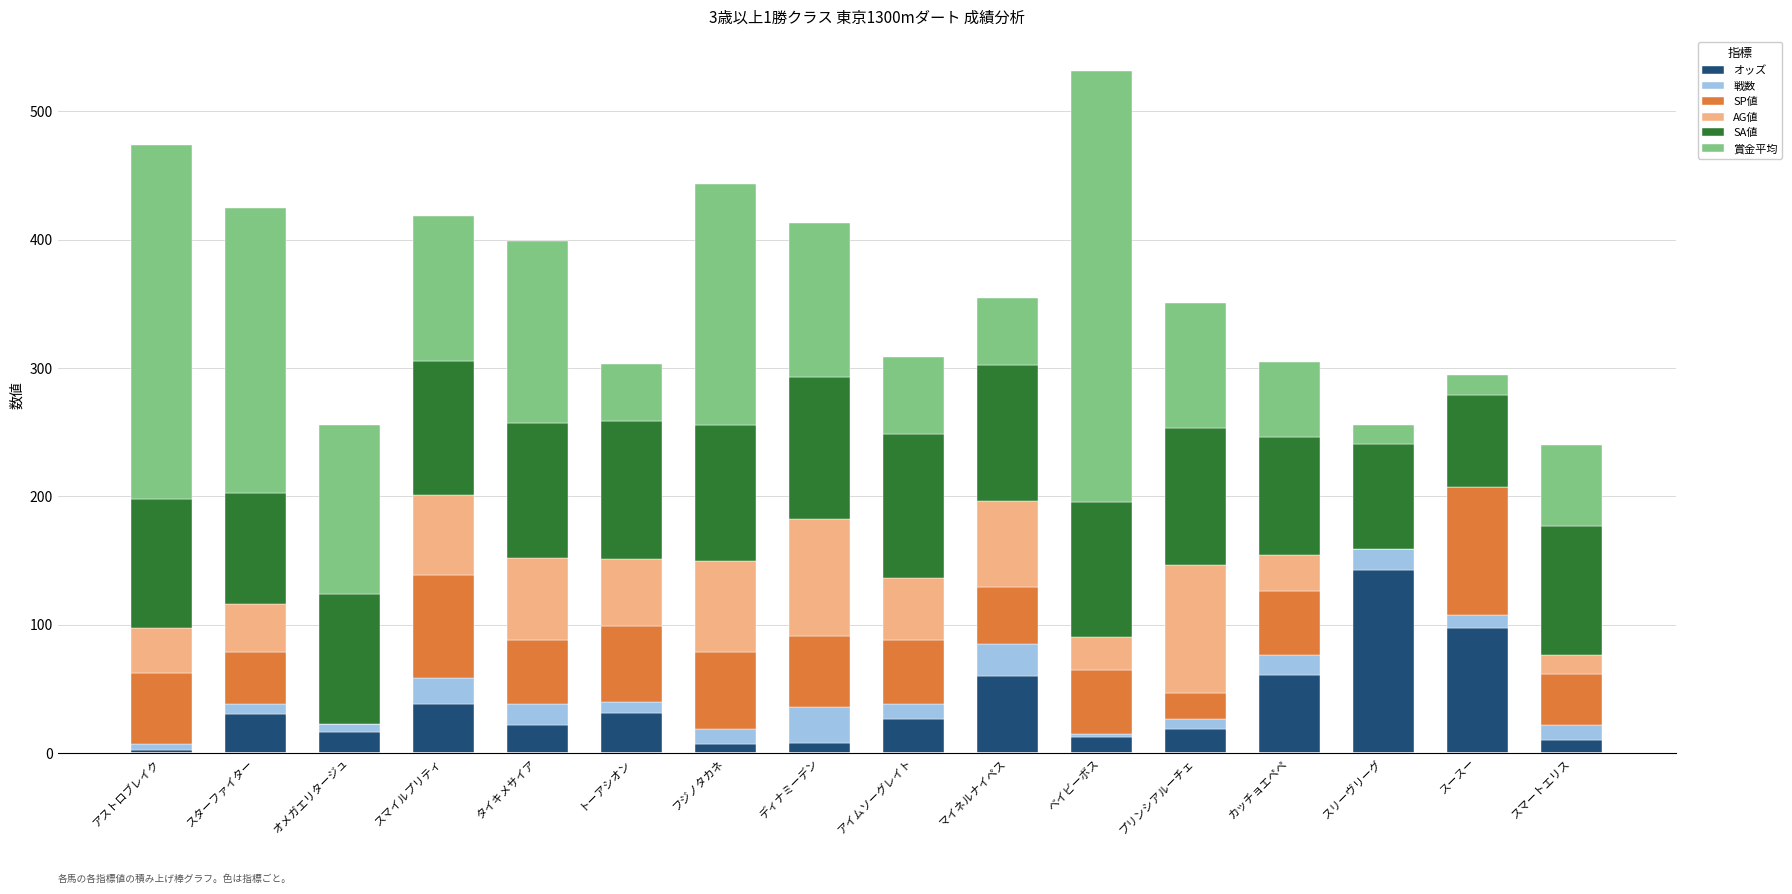

Count the number of data series in this chart.

6